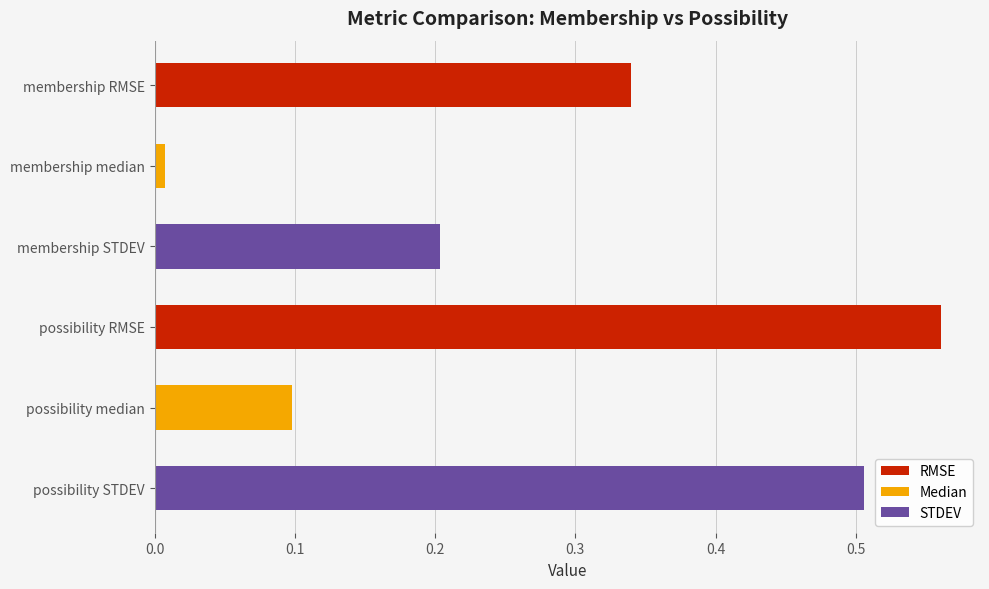

What is the sum of all values?

1.7